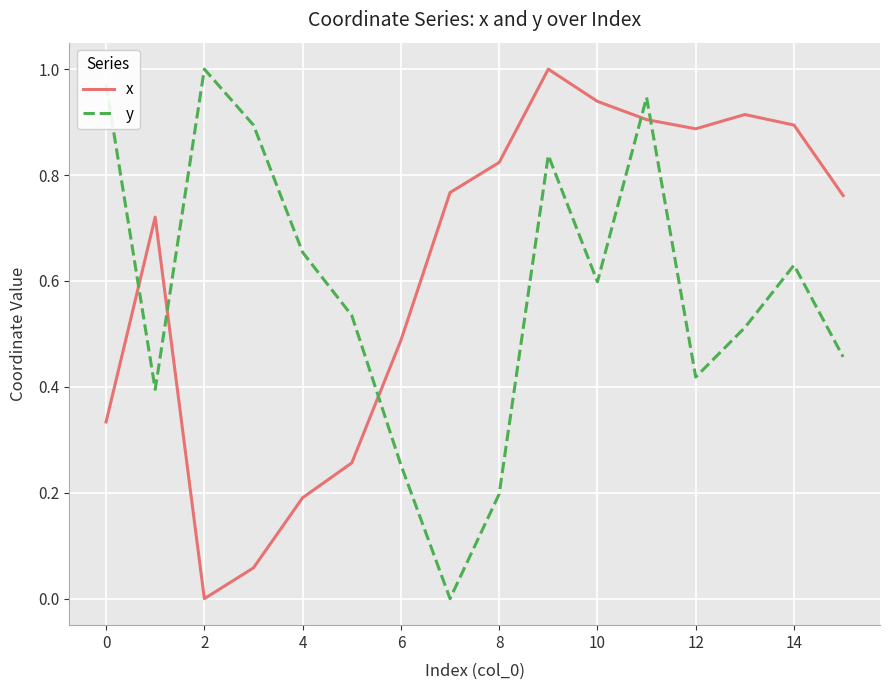

In x, how many points are higher than both neighbors (excluding endpoints)?

3